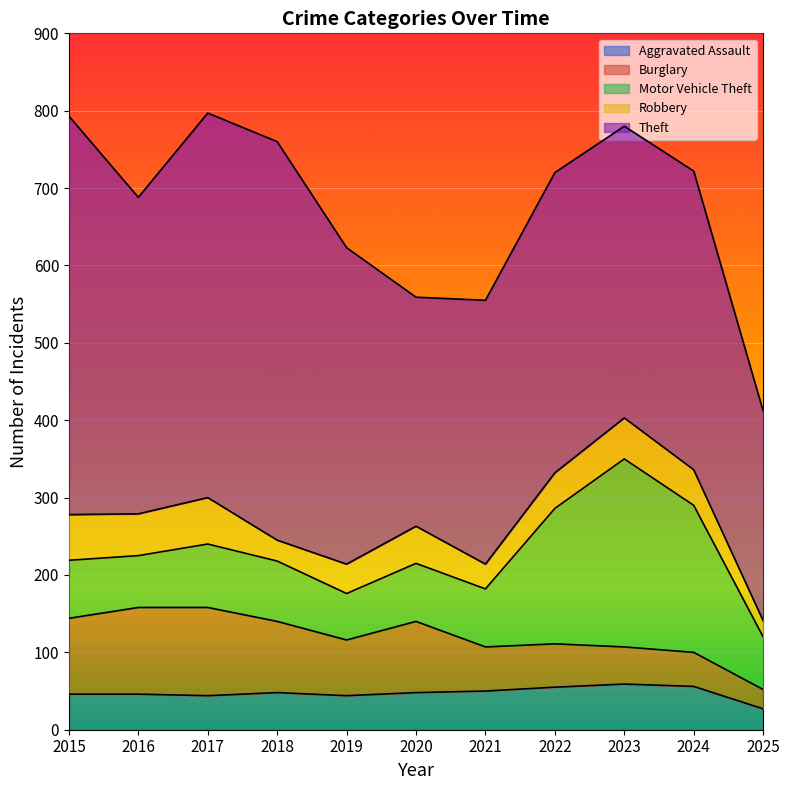

True or false: Aggravated Assault and Theft intersect in this chart.

False